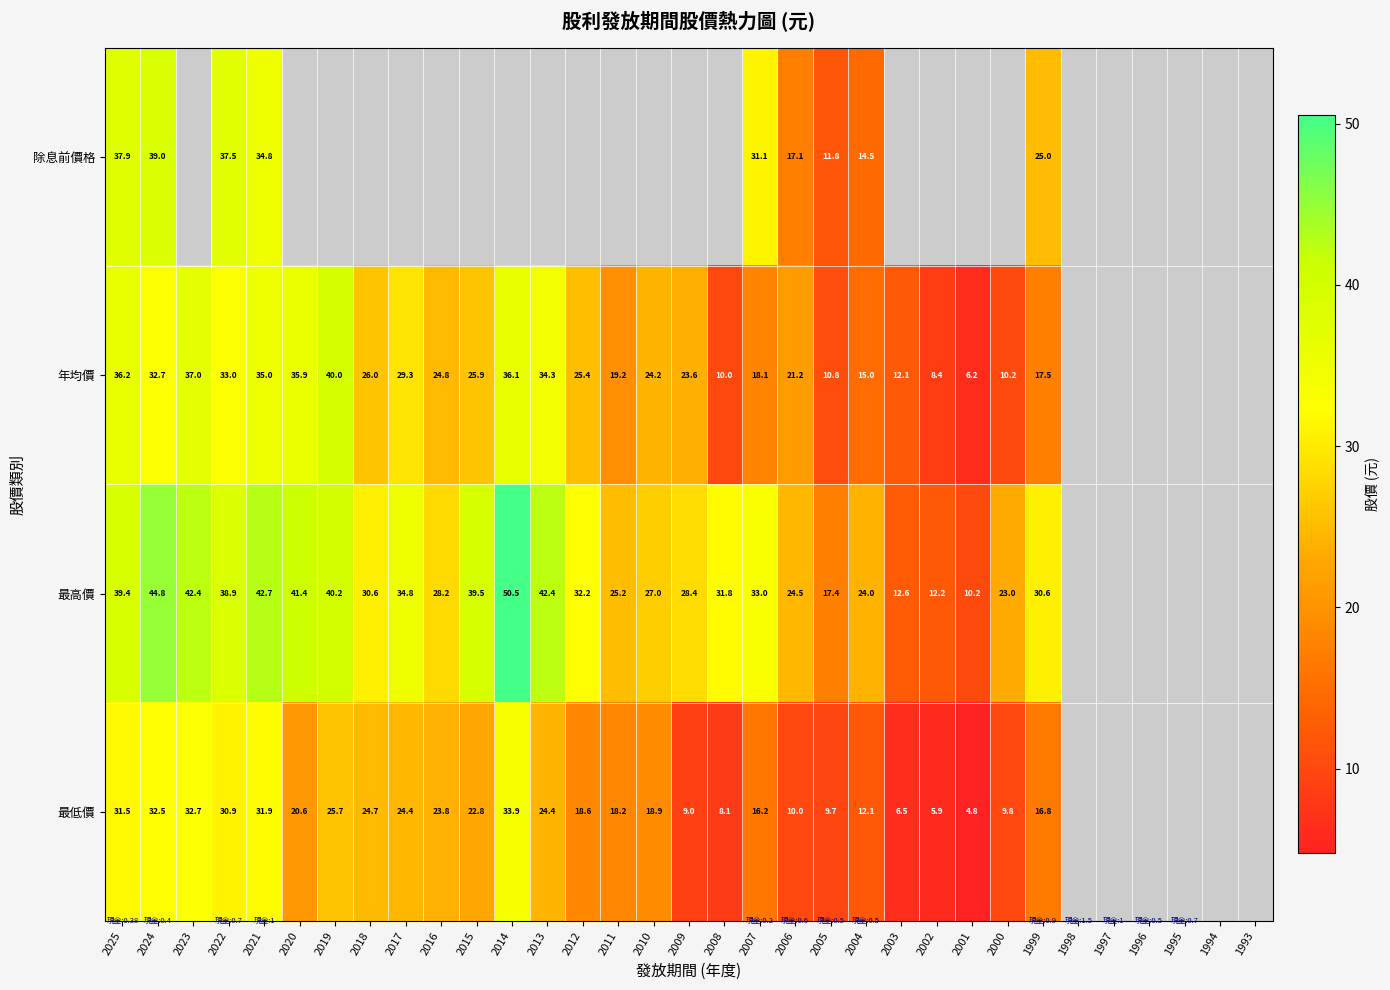

What is the total value across all series at 2002?

26.5